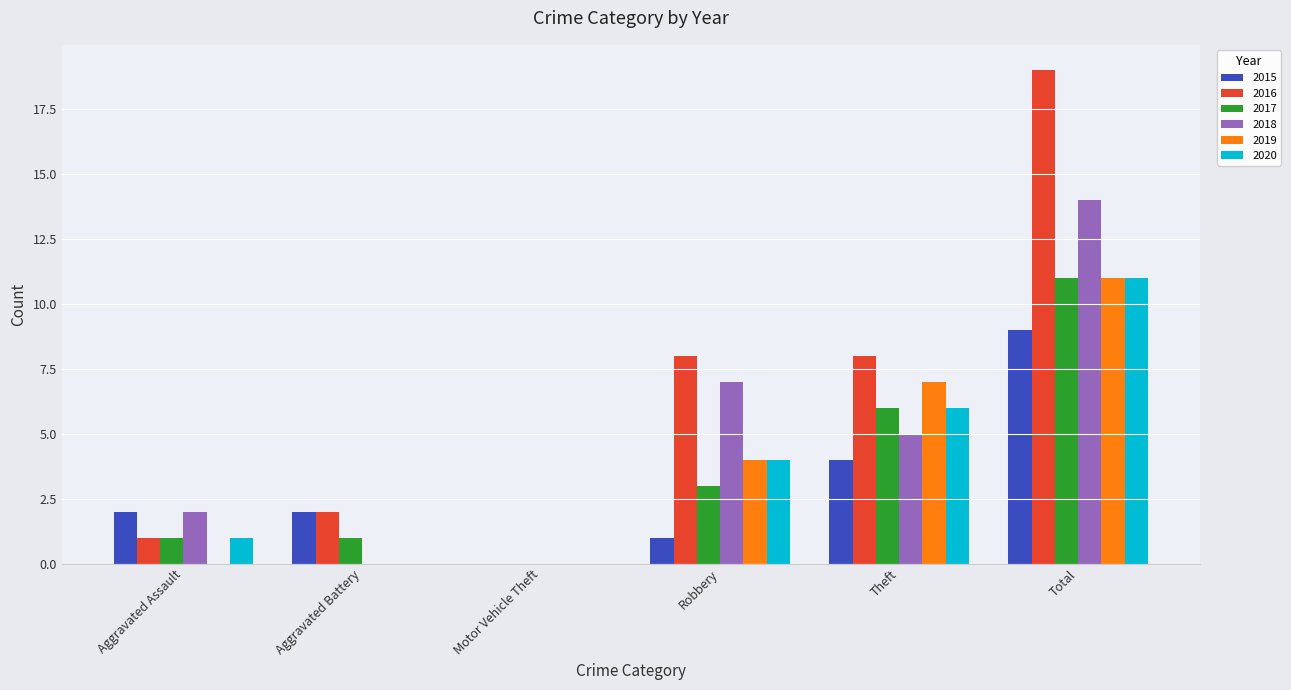

True or false: 2018 has a value of 0 at Motor Vehicle Theft.

True